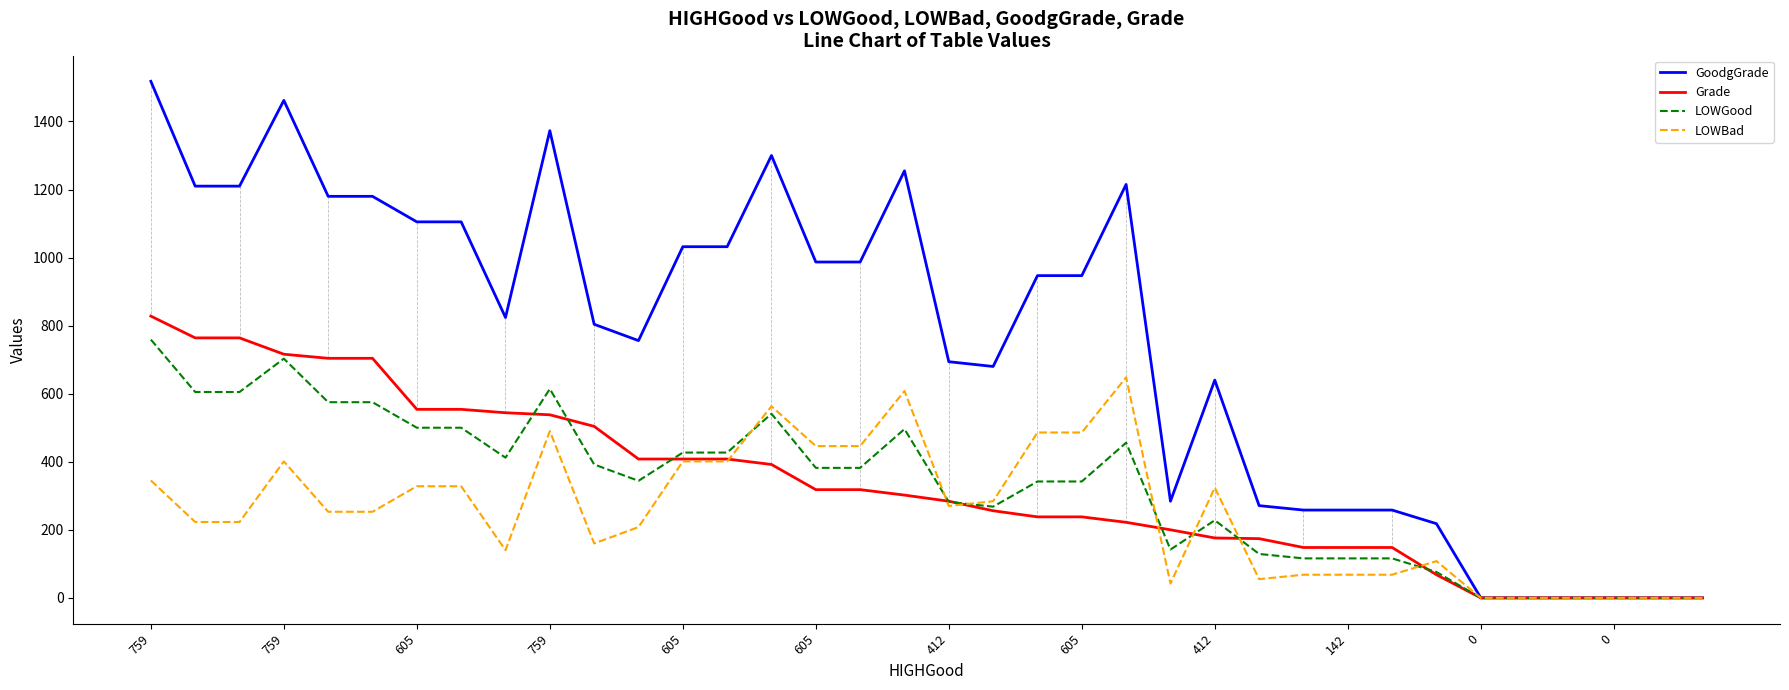

What is the highest value of the Grade series?

828